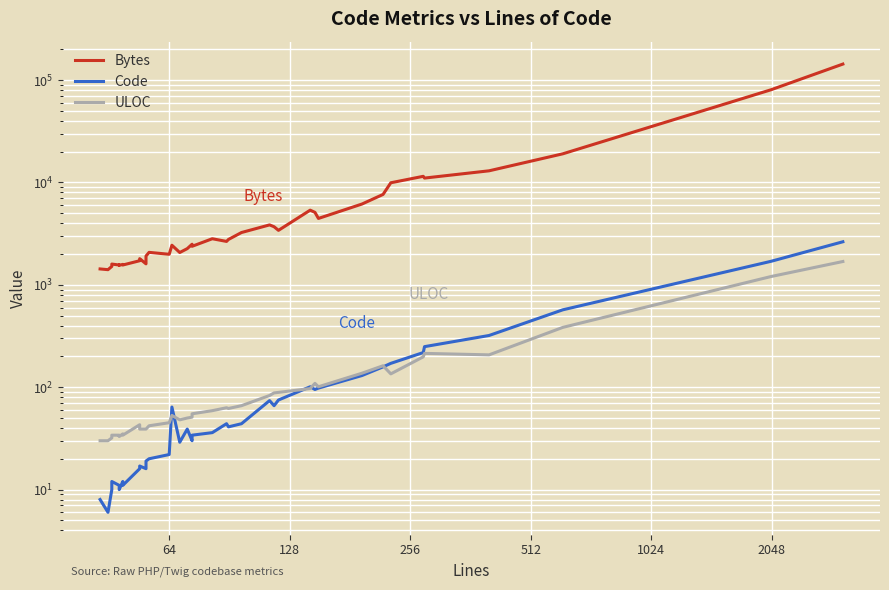

What are all the series names shown in the legend?

Bytes, Code, ULOC